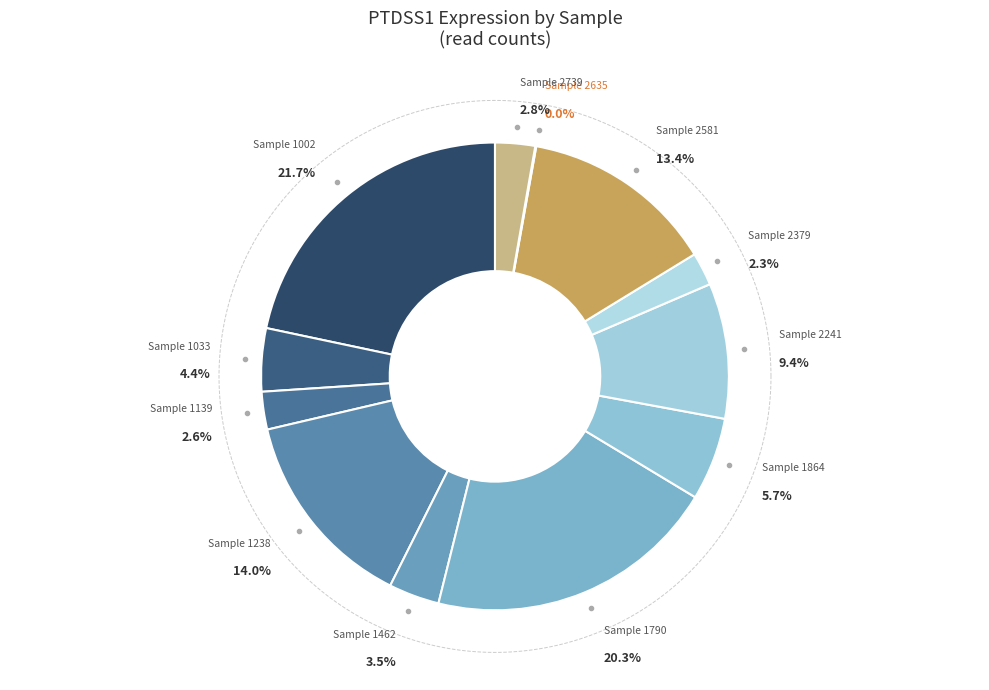

To the nearest percent, what is the average slice percentage?

8%